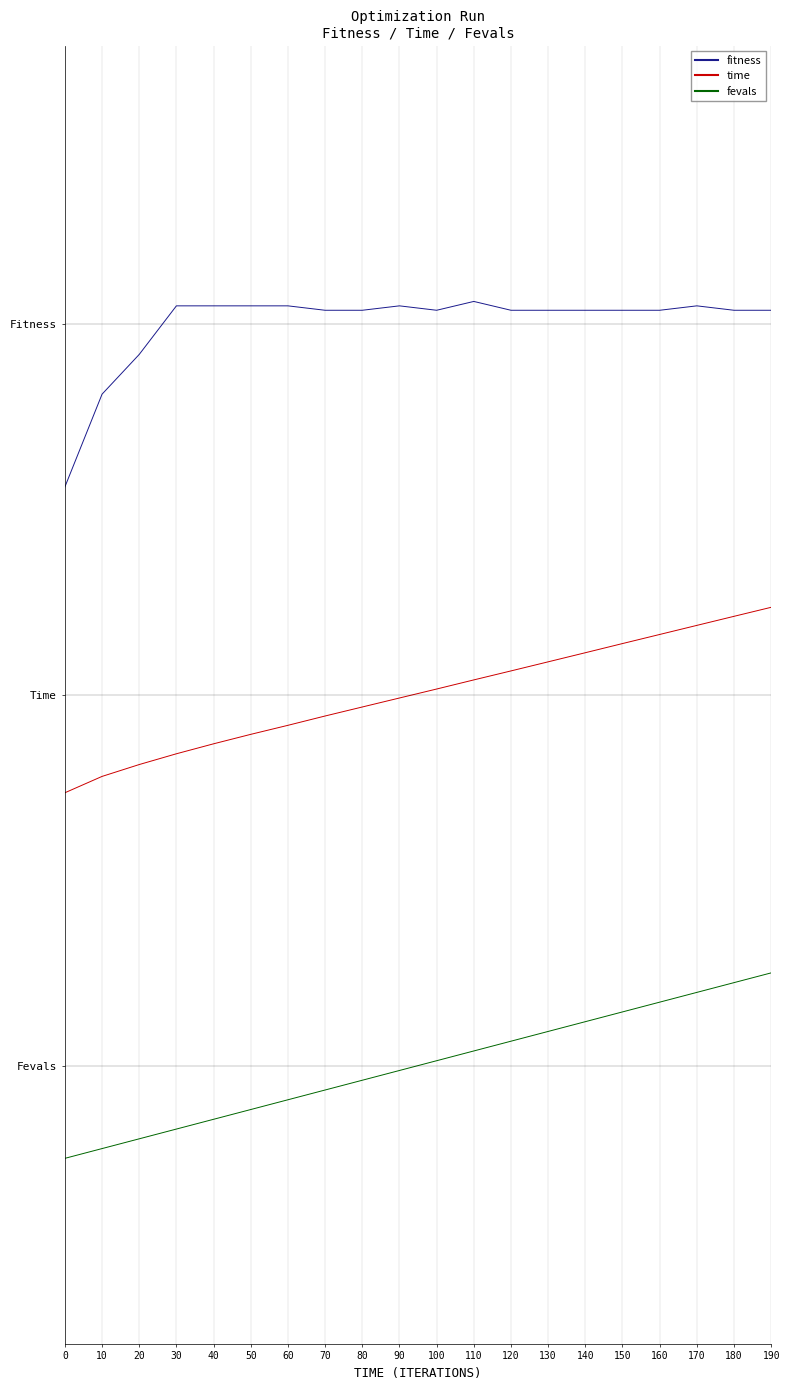

What are all the series names shown in the legend?

fitness, time, fevals